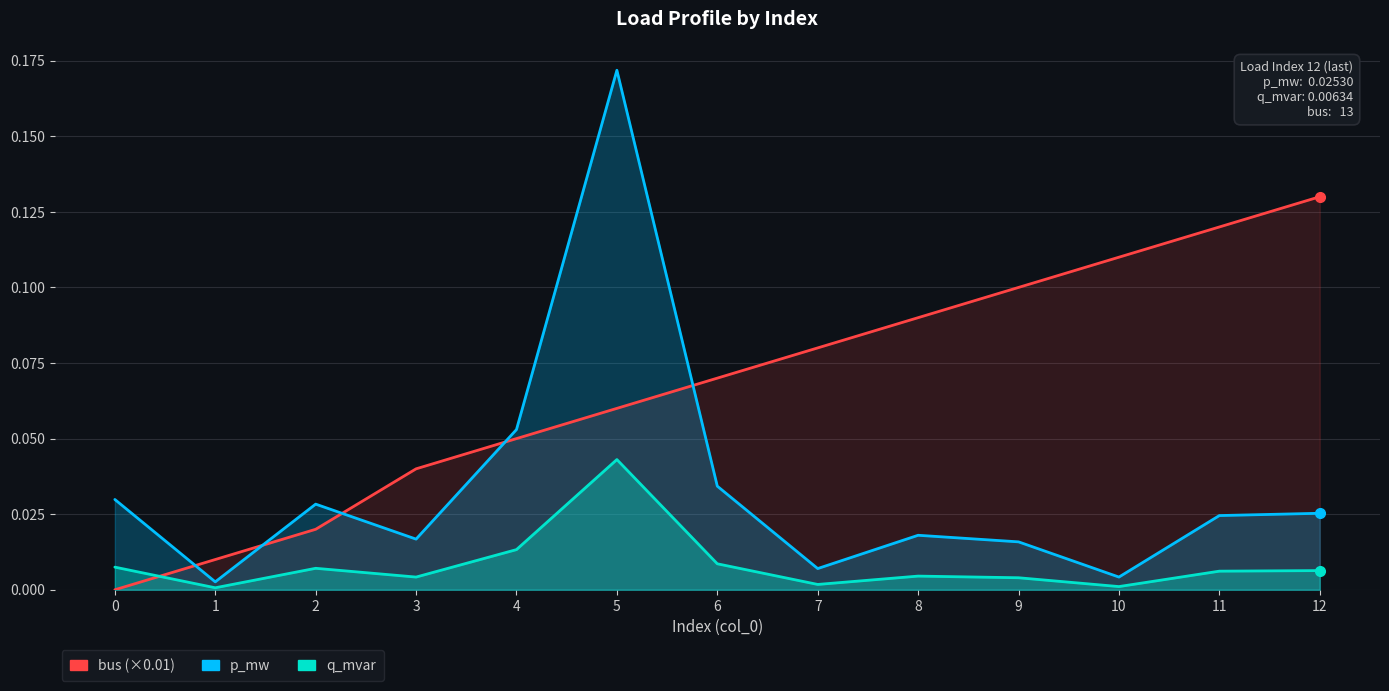

Is it true that p_mw equals 0.0 at 3?

False